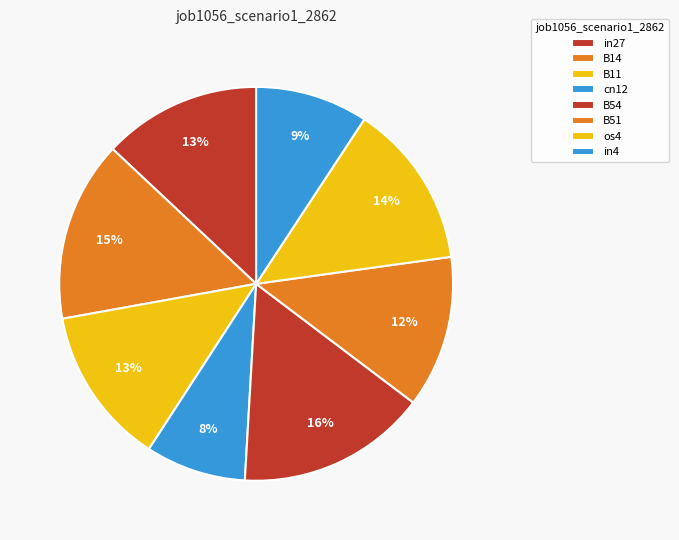

Is there a majority slice in this chart?

No